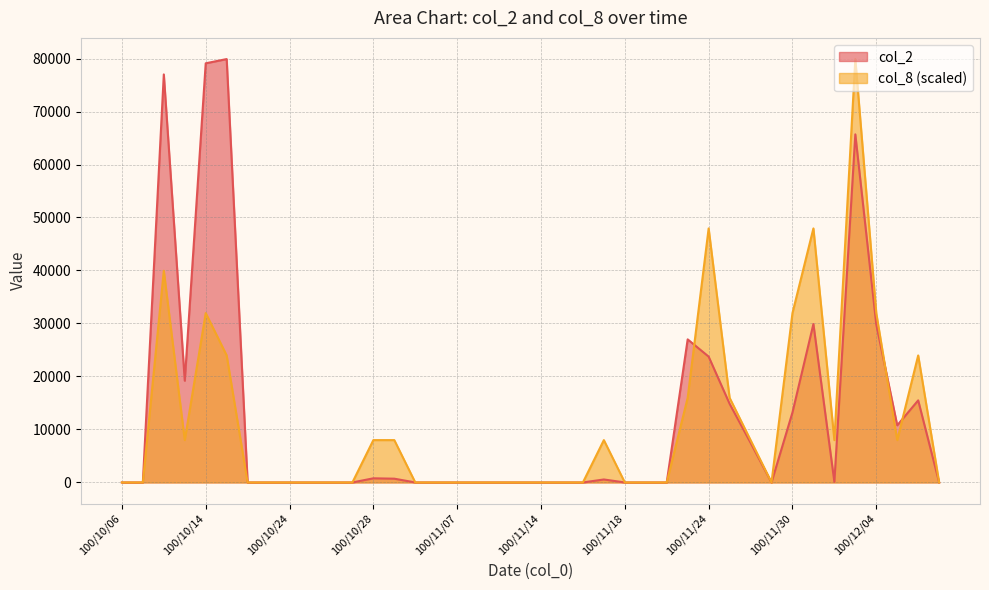

True or false: col_2 has a value of 0 at 100/10/21.

True